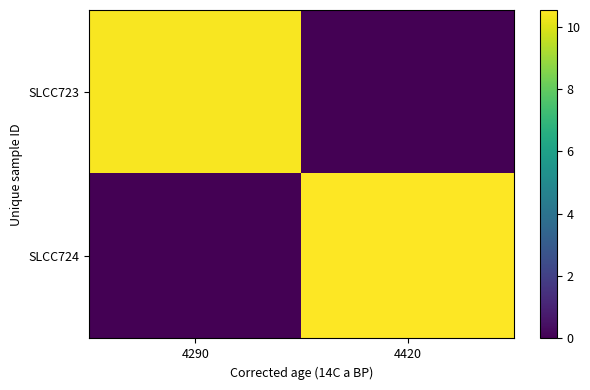

At which category is the sum across all series the highest?

4420